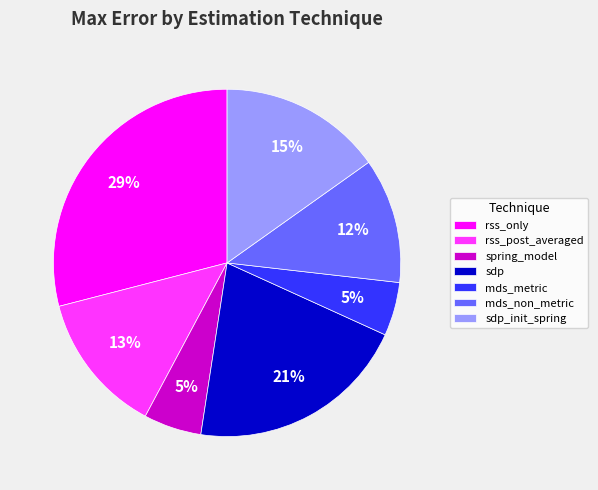

True or false: rss_post_averaged accounts for 13% of the total.

True